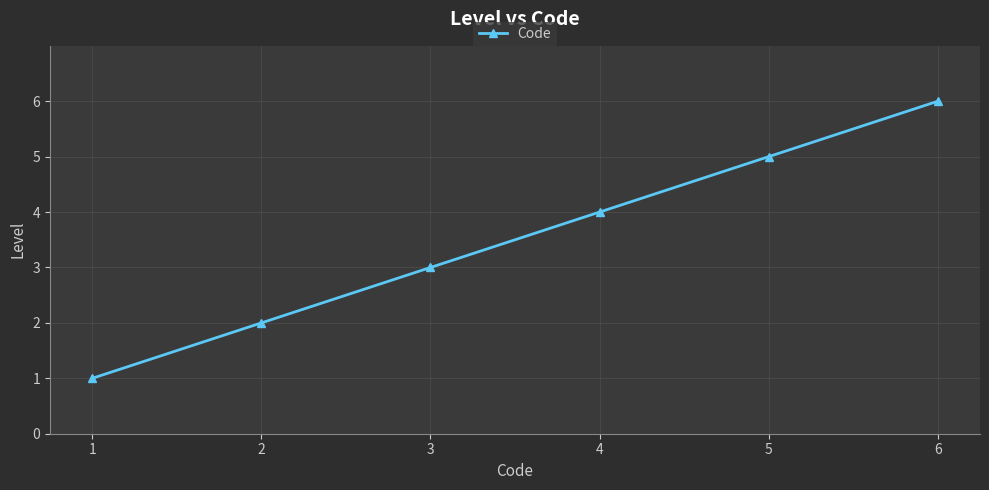

Does the chart display data point markers on the line(s)?

Yes